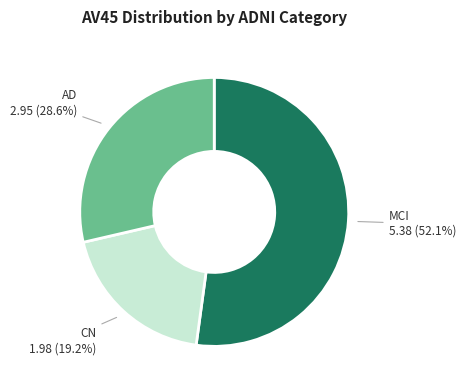

Is there a majority slice in this chart?

Yes